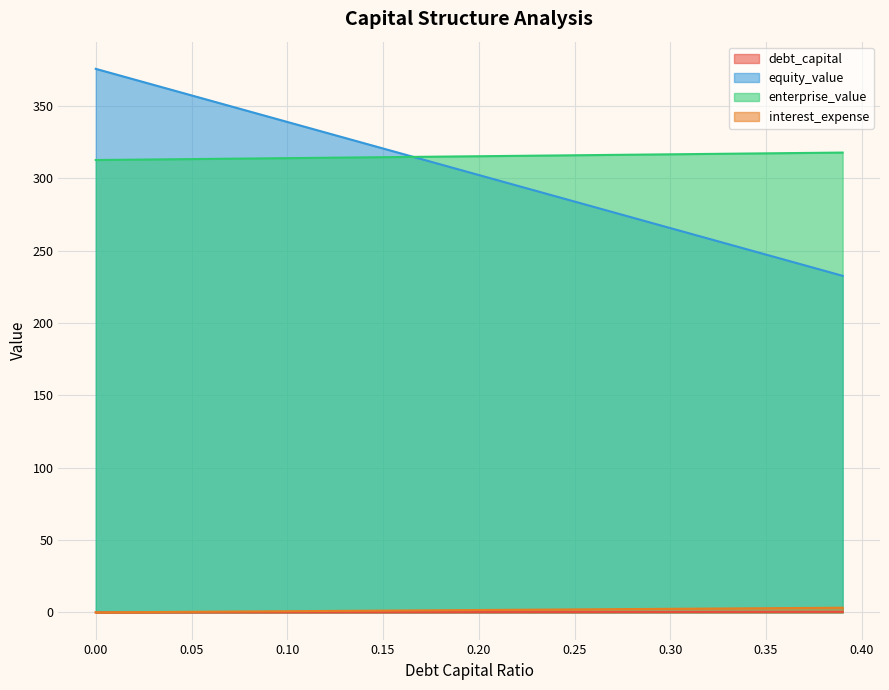

How many series are shown in this chart?

4